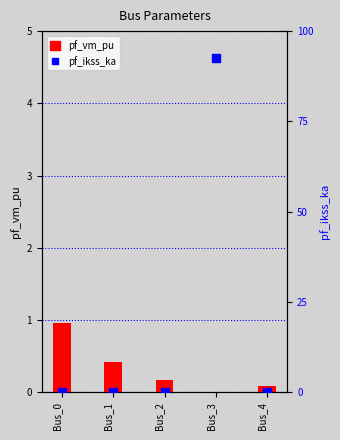

Is the value of pf_ikss_ka at Bus_2 greater than the value of pf_vm_pu at Bus_0?

No